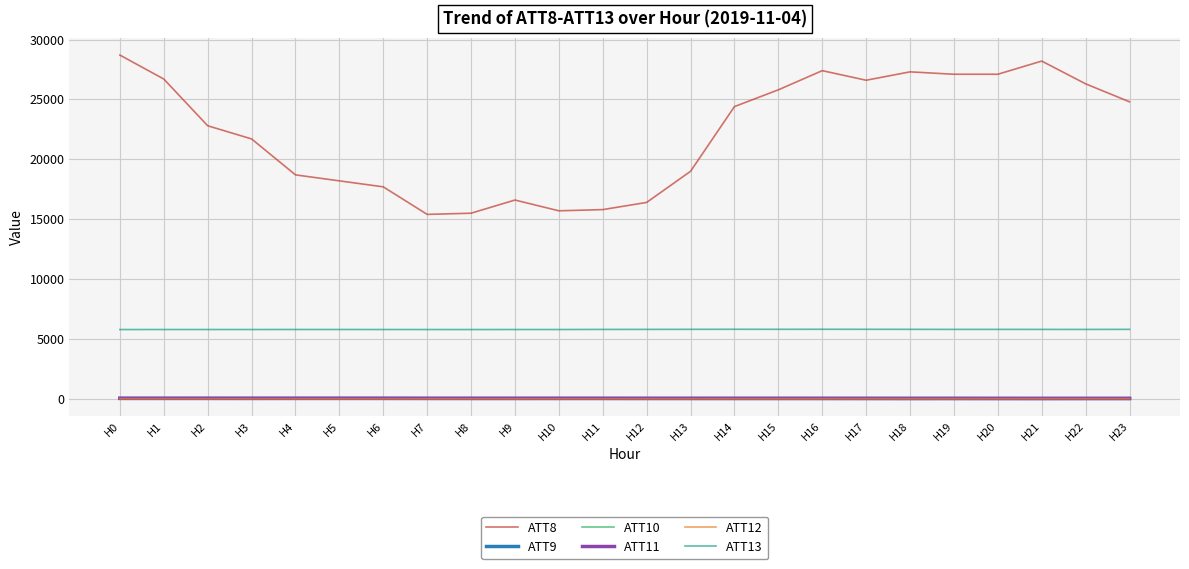

True or false: ATT8 and ATT11 intersect in this chart.

False